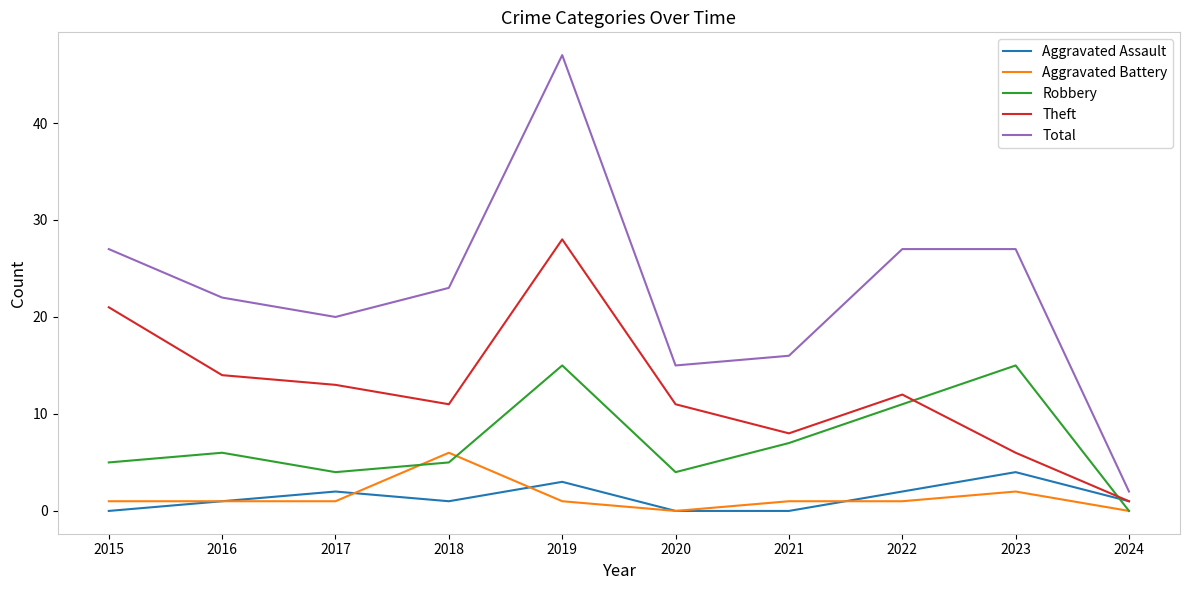

At how many categories does at least one series exceed 1?

10